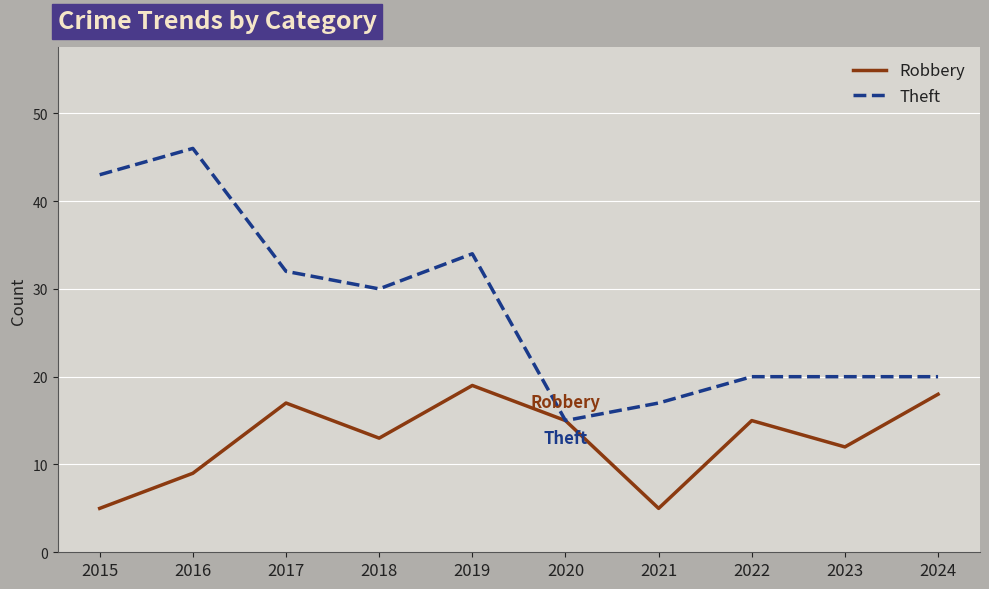

At 2021, list the series in order from largest to smallest.

Theft, Robbery